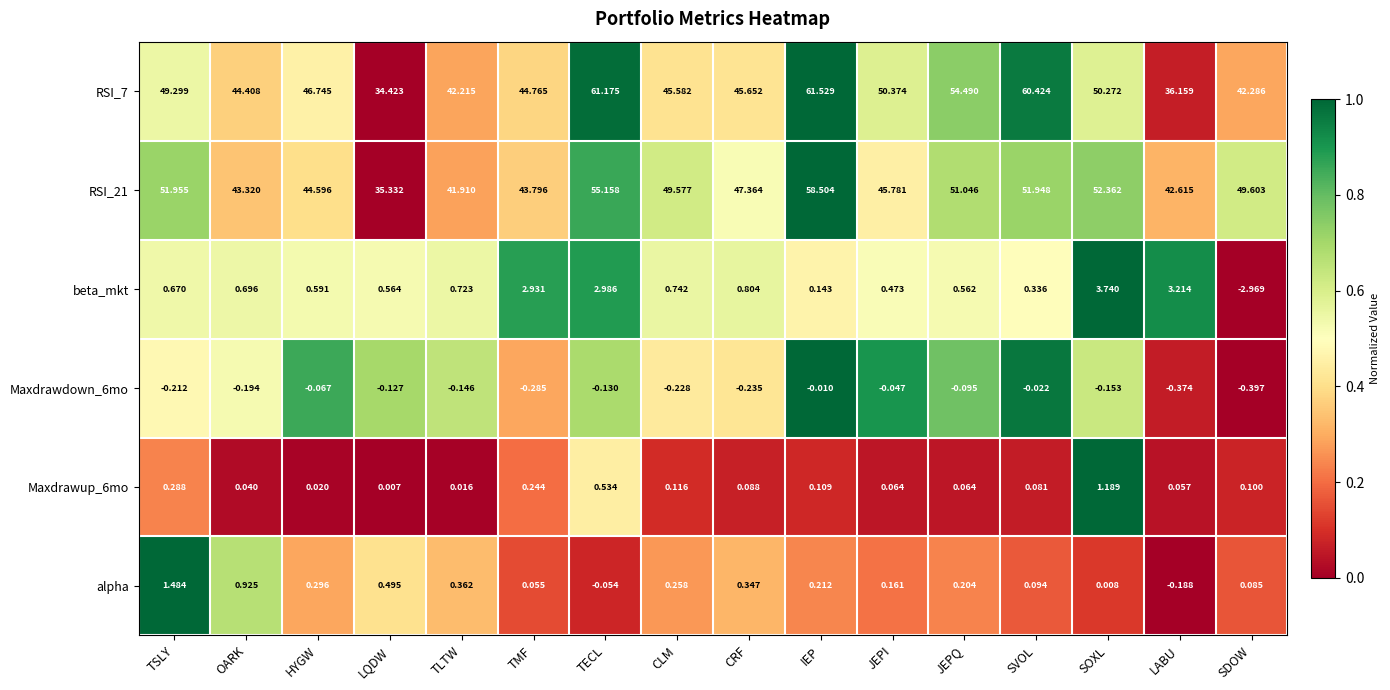

Which label corresponds to the largest value in the chart?

IEP